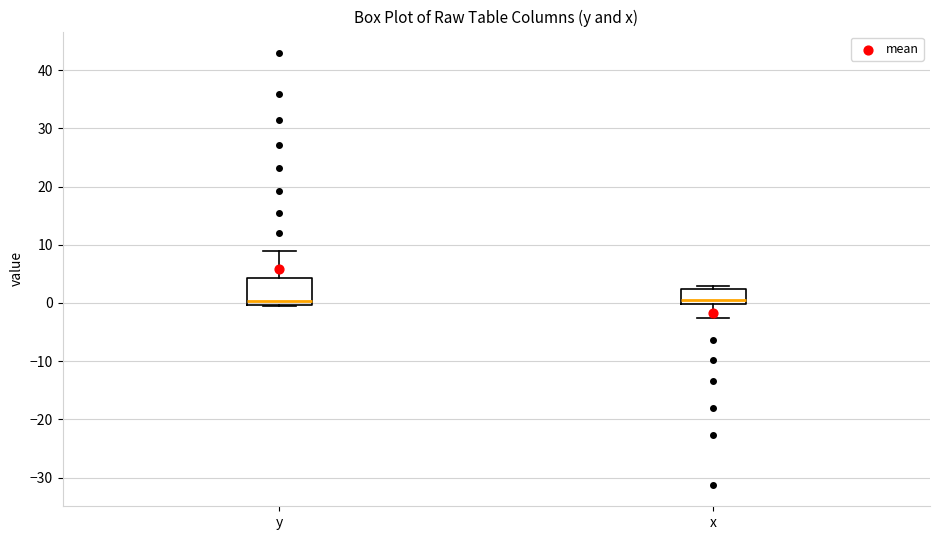

Where does the median line of the box for x sit on the y-axis? The values are not printed on the chart, so give them approximately, as read against the axis.

1